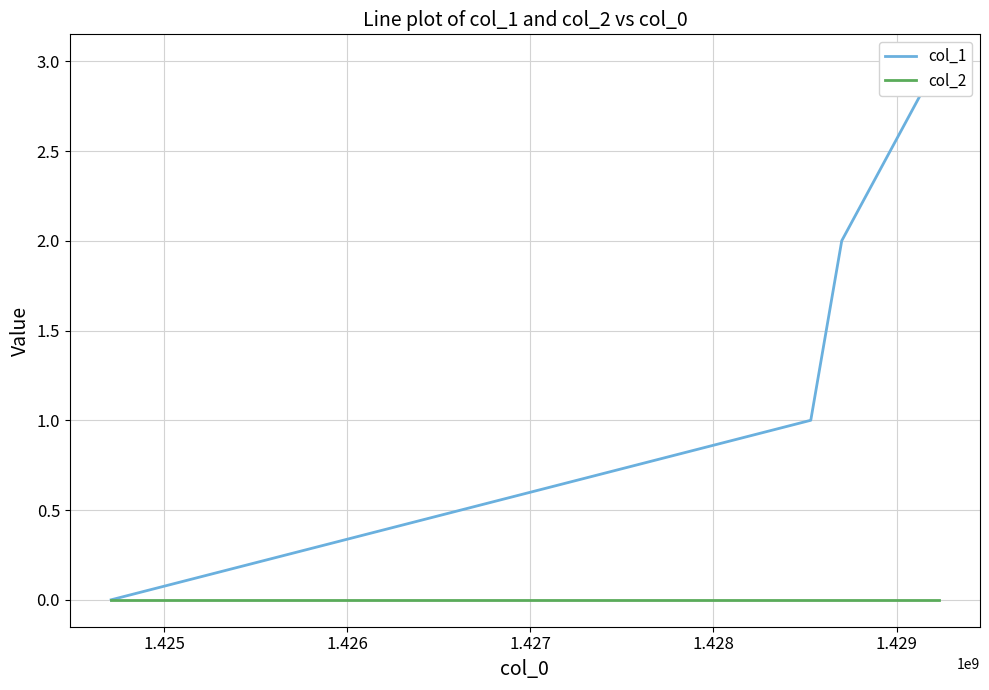

What is the difference between the maximum and minimum values in the col_1 series?

3